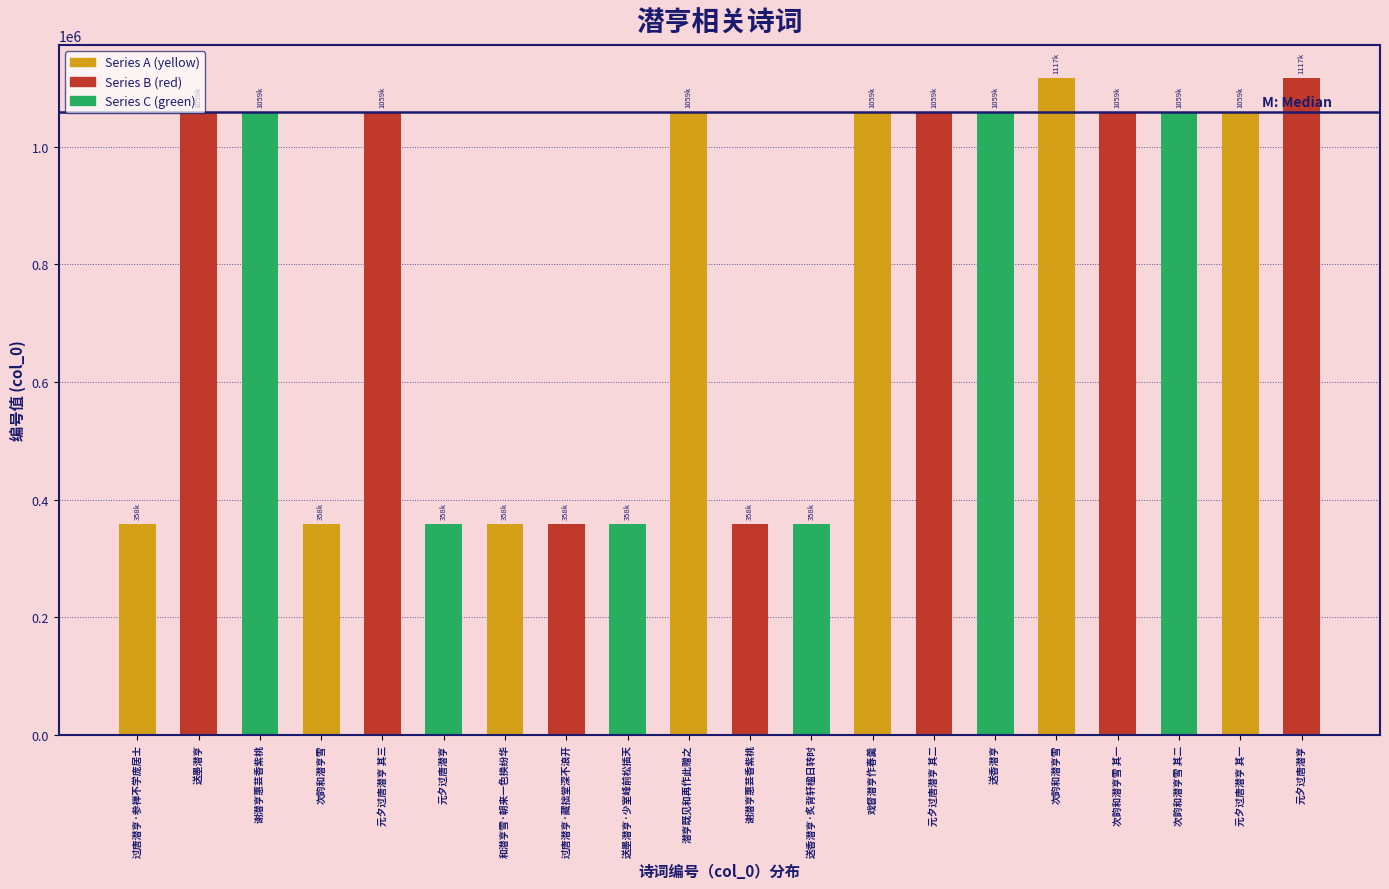

Is it true that the value at 谢潜亨惠芸香紫桃 is 533810?

False